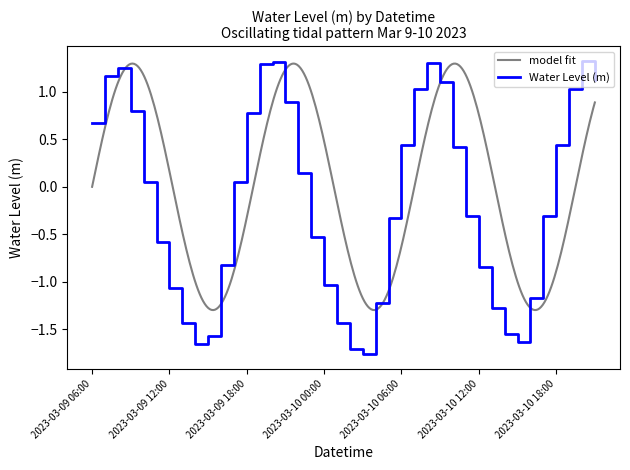

What is the greatest value displayed?

1.3